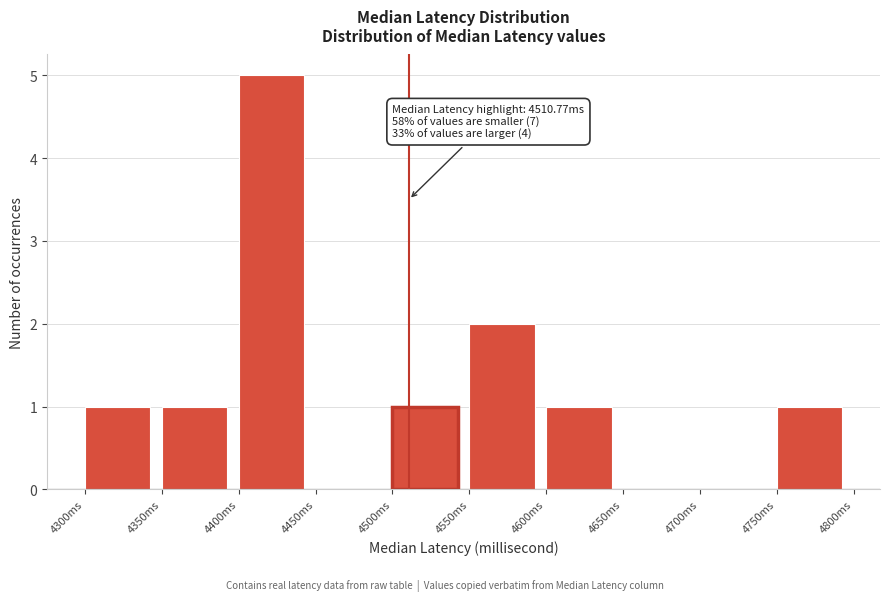

Which range on the x-axis has the tallest bar?

4400 to 4450